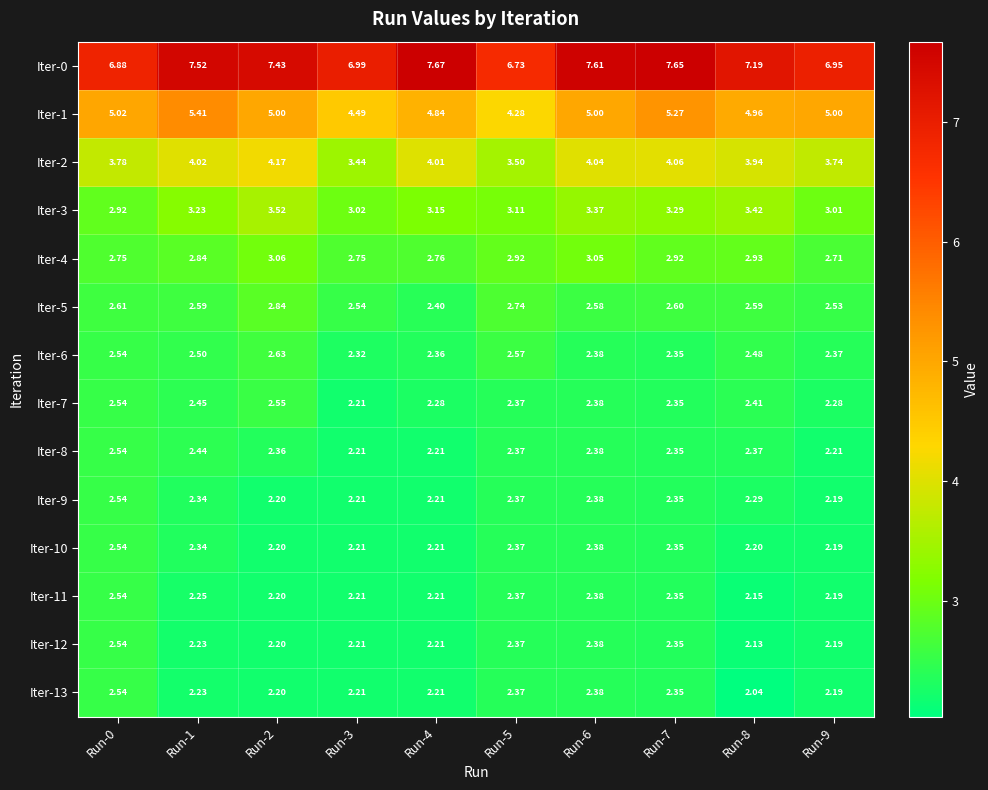

At which category is the sum across all series the highest?

Run-6